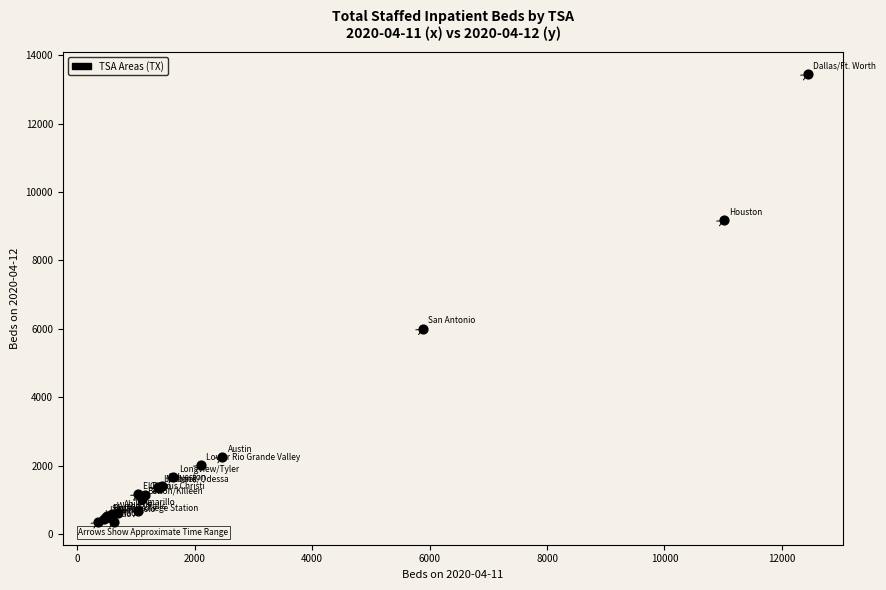

What Y value in the scatter plot is closest to 6895?

6001